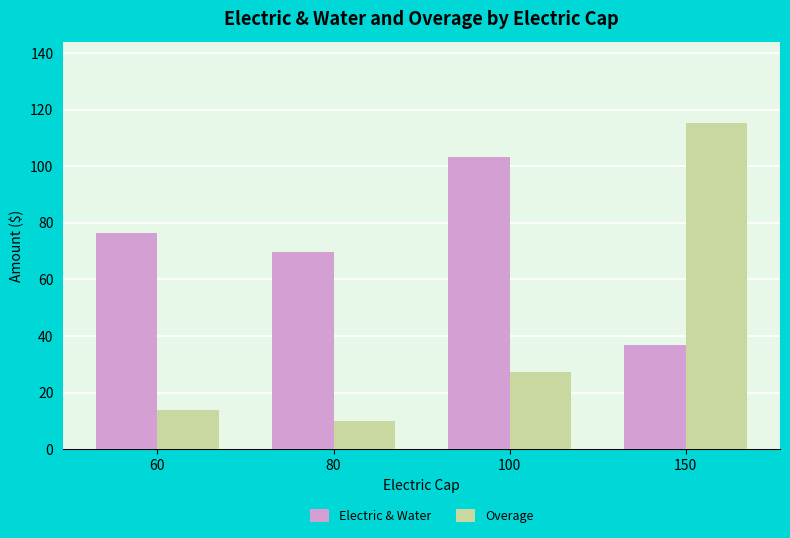

What is the difference between the second highest and minimum values in the Electric & Water series?

39.7